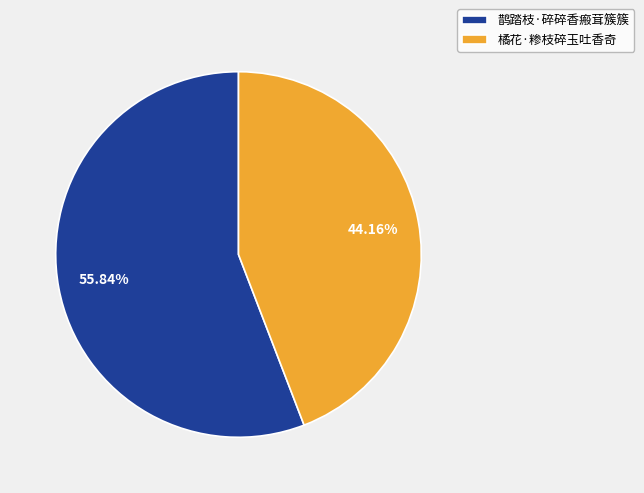

What percentage is NOT represented by 橘花·糁枝碎玉吐香奇?

55.8%